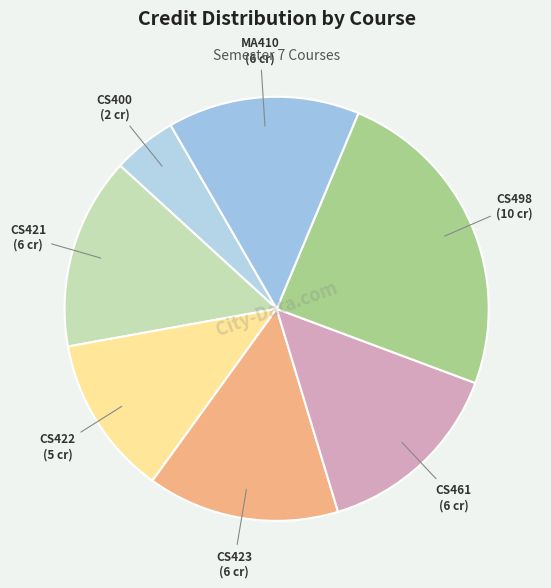

The CS421 slice represents 15% of the pie. True or false?

True